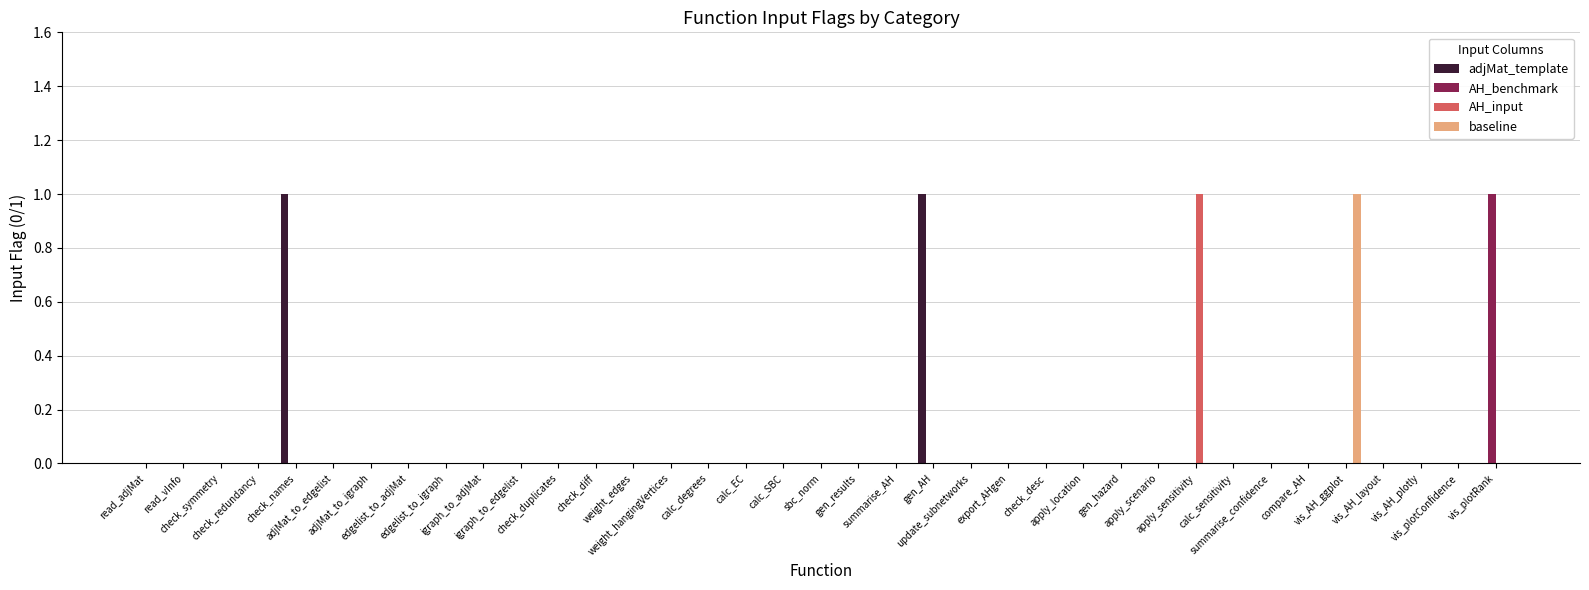

What are all the series names shown in the legend?

adjMat_template, AH_benchmark, AH_input, baseline